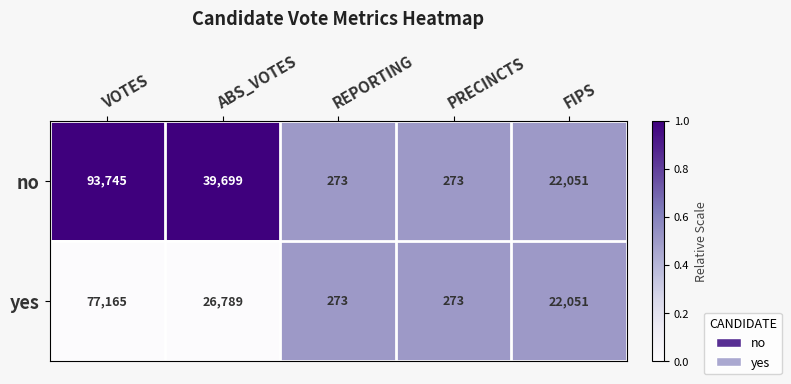

Which series has the widest spread of values?

no